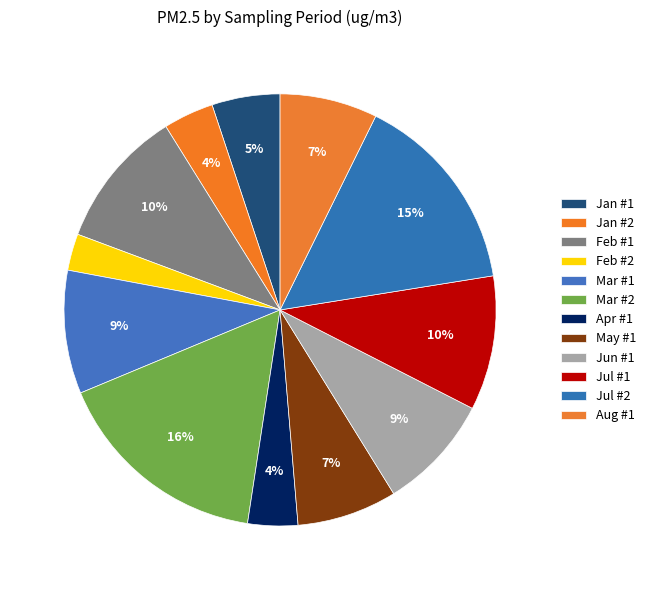

Count the number of slices in the pie.

12